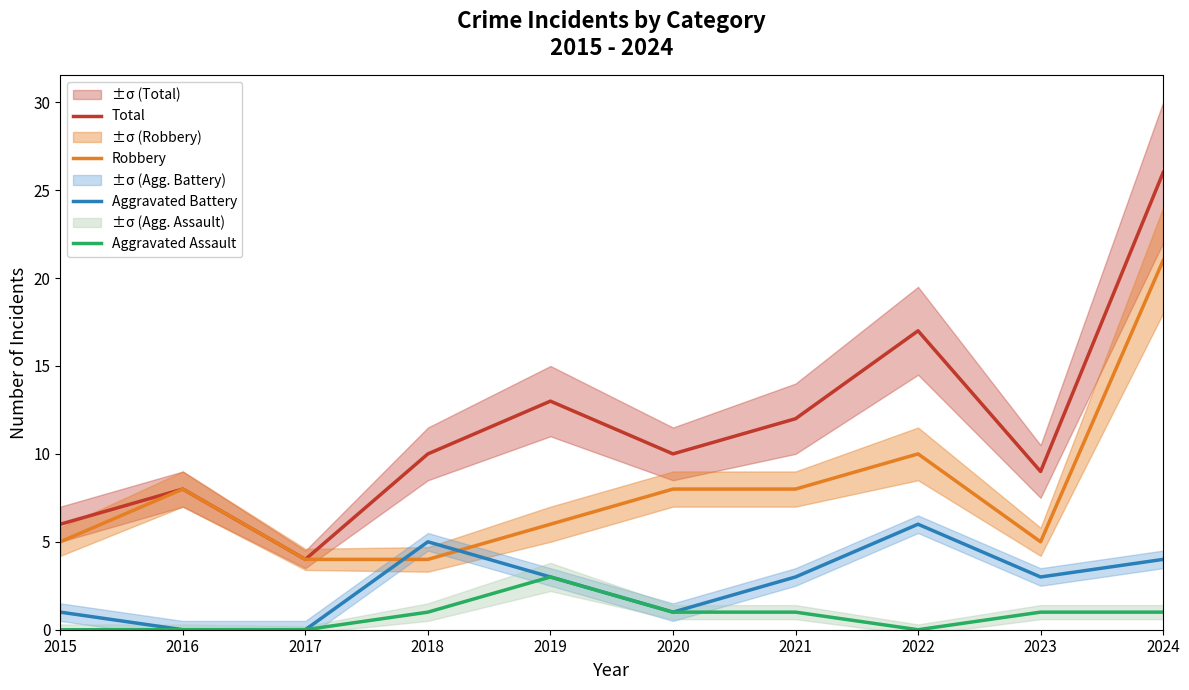

How many interior local peaks does the Total series have?

3